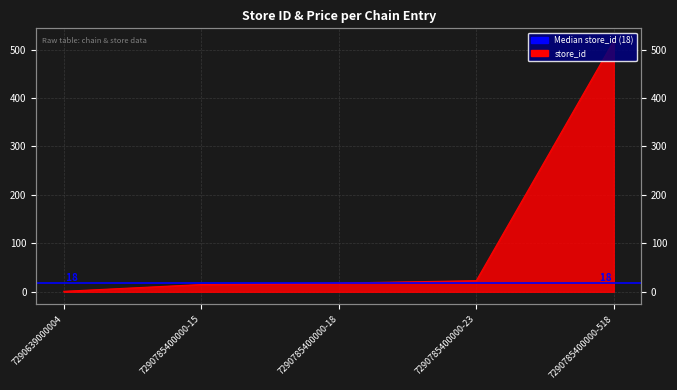

What position from the left is 7290785400000-23?

4